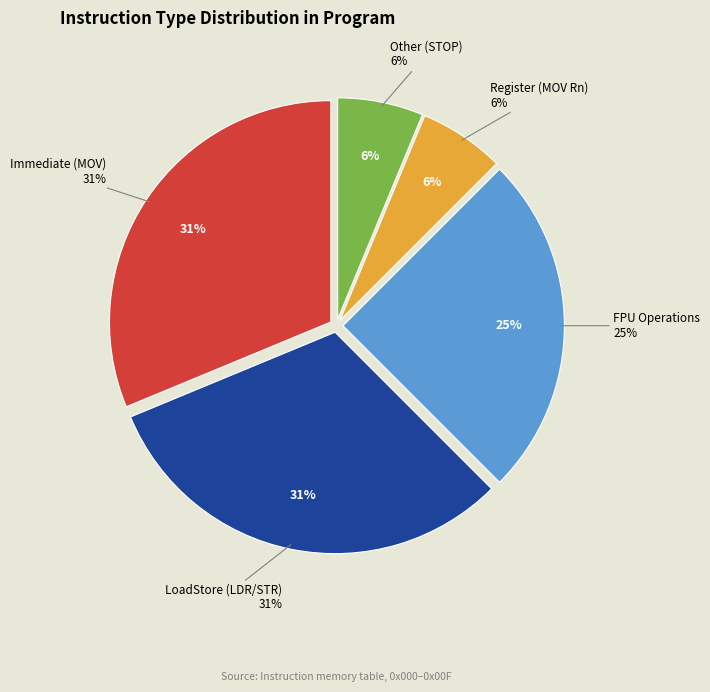

Is it true that MOV R0=1 ROR #12 is 26% of the pie?

False